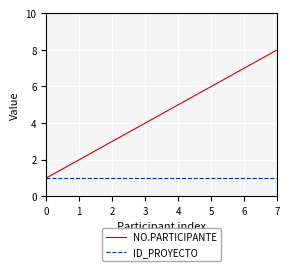

True or false: NO.PARTICIPANTE has a value of 8 at 7.

True